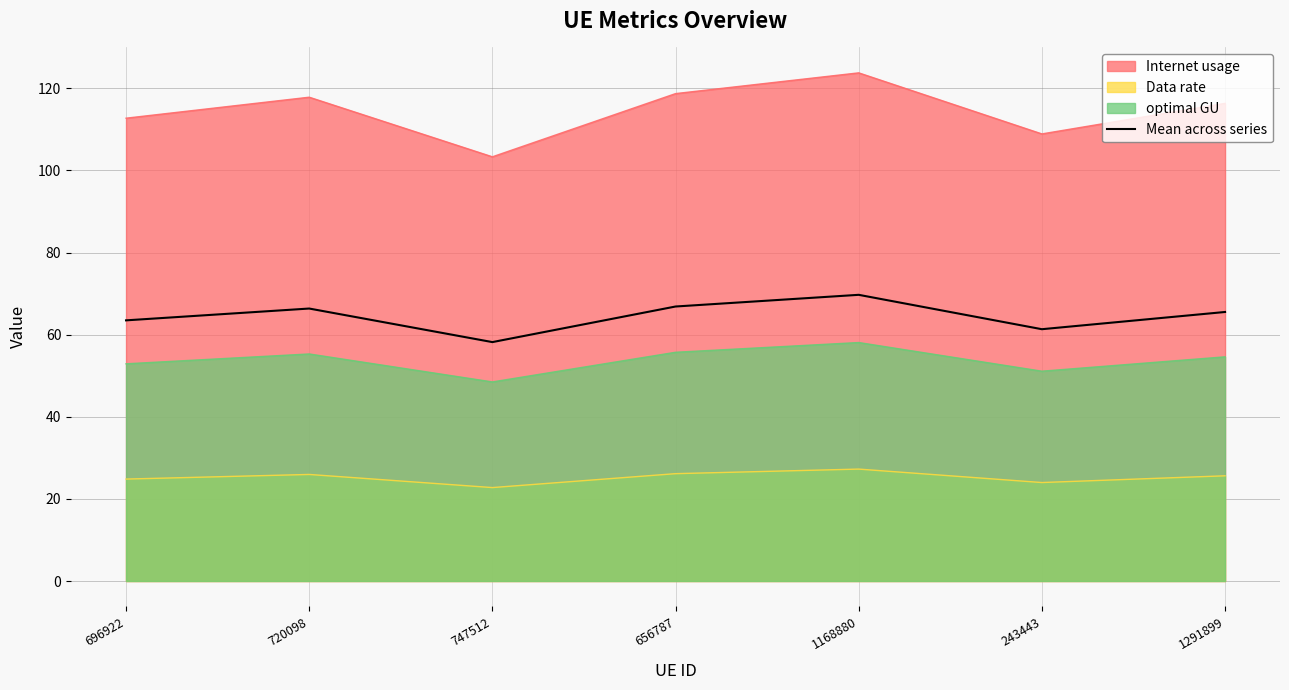

List the labels in order of value, largest first.

1168880, 656787, 720098, 1291899, 696922, 243443, 747512